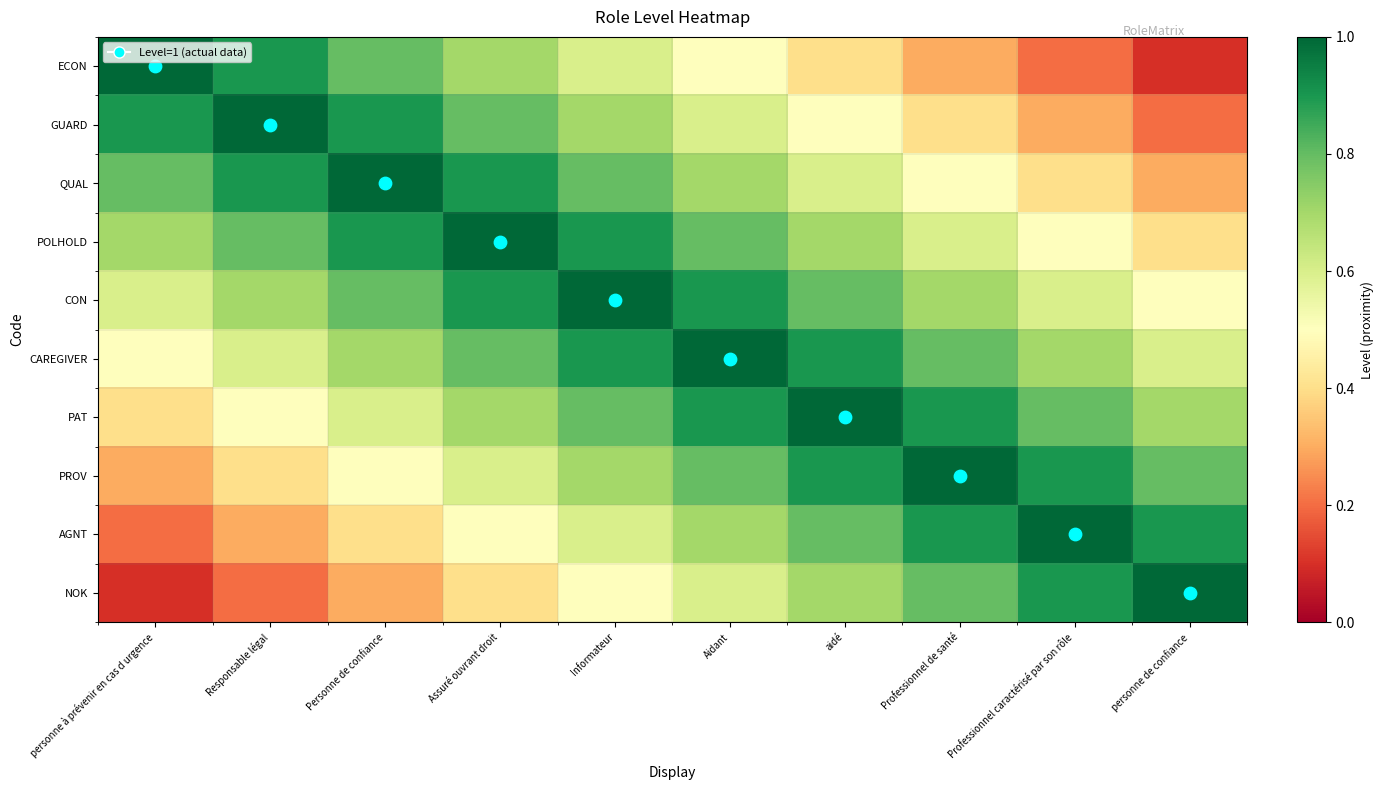

Which has a higher value, aidé or Professionnel de santé?

aidé